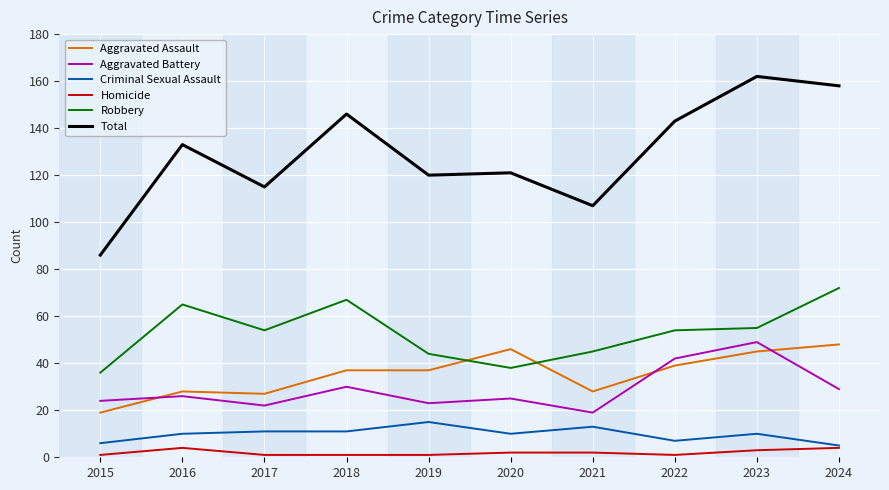

Which series ends up on top after the final intersection of Aggravated Assault and Aggravated Battery?

Aggravated Assault